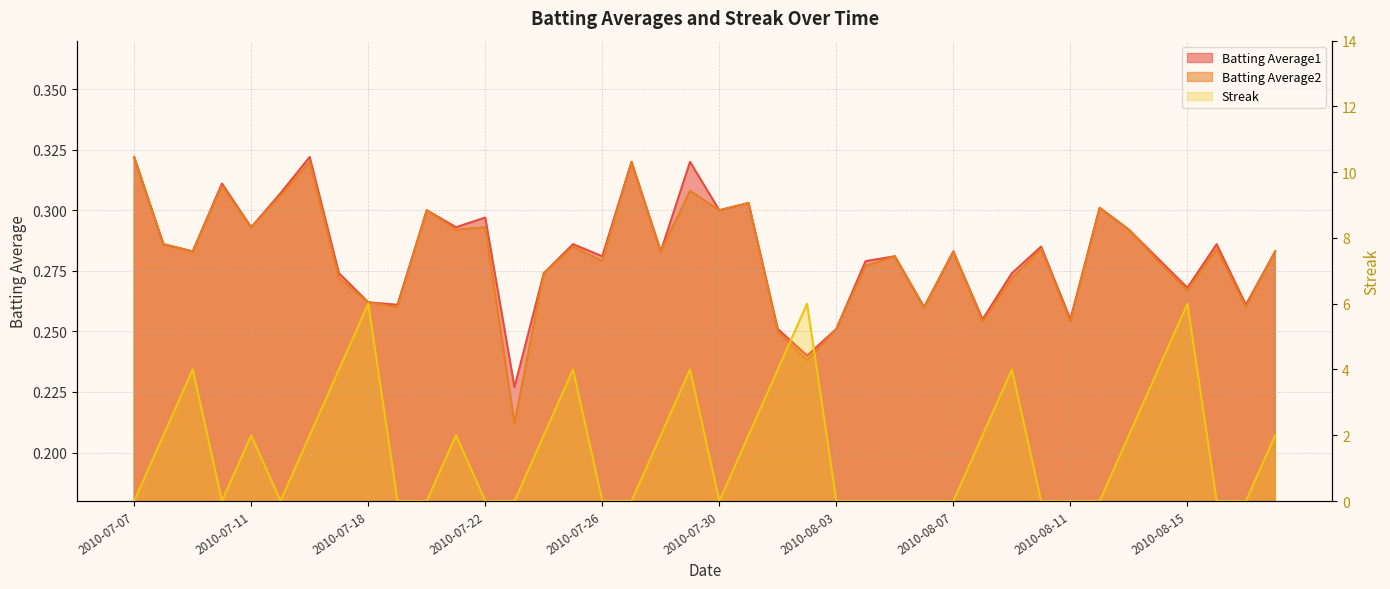

At which category does Streak reach its first local valley?

2010-07-10